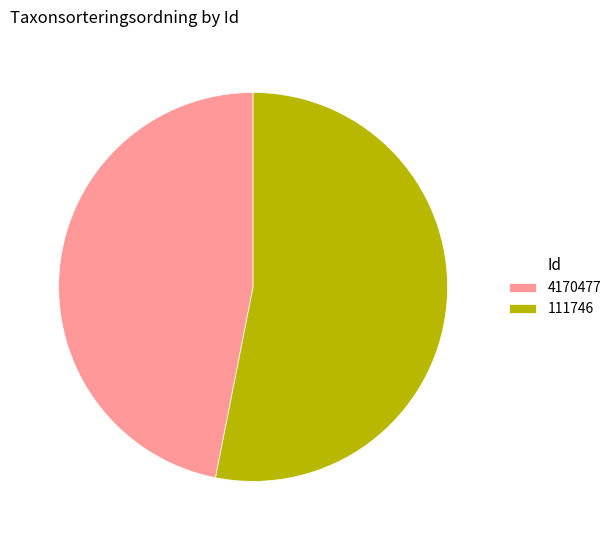

Approximately how many times larger is the value at 4170477 compared to 111746?

0.9